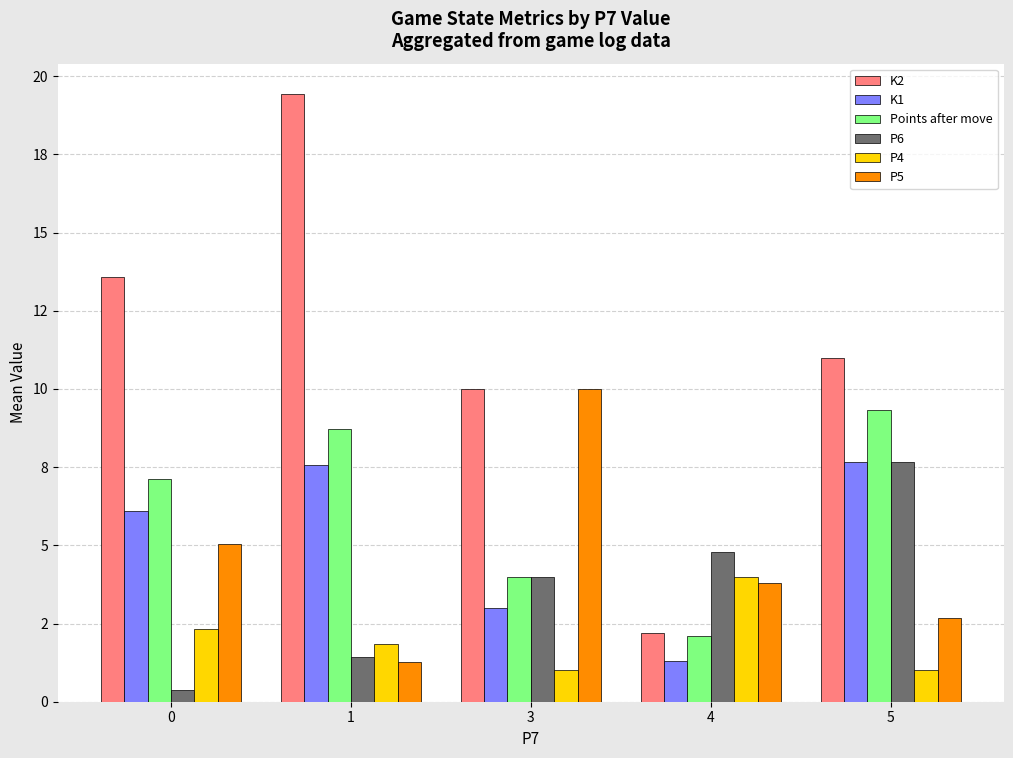

Does the chart contain any negative values?

No